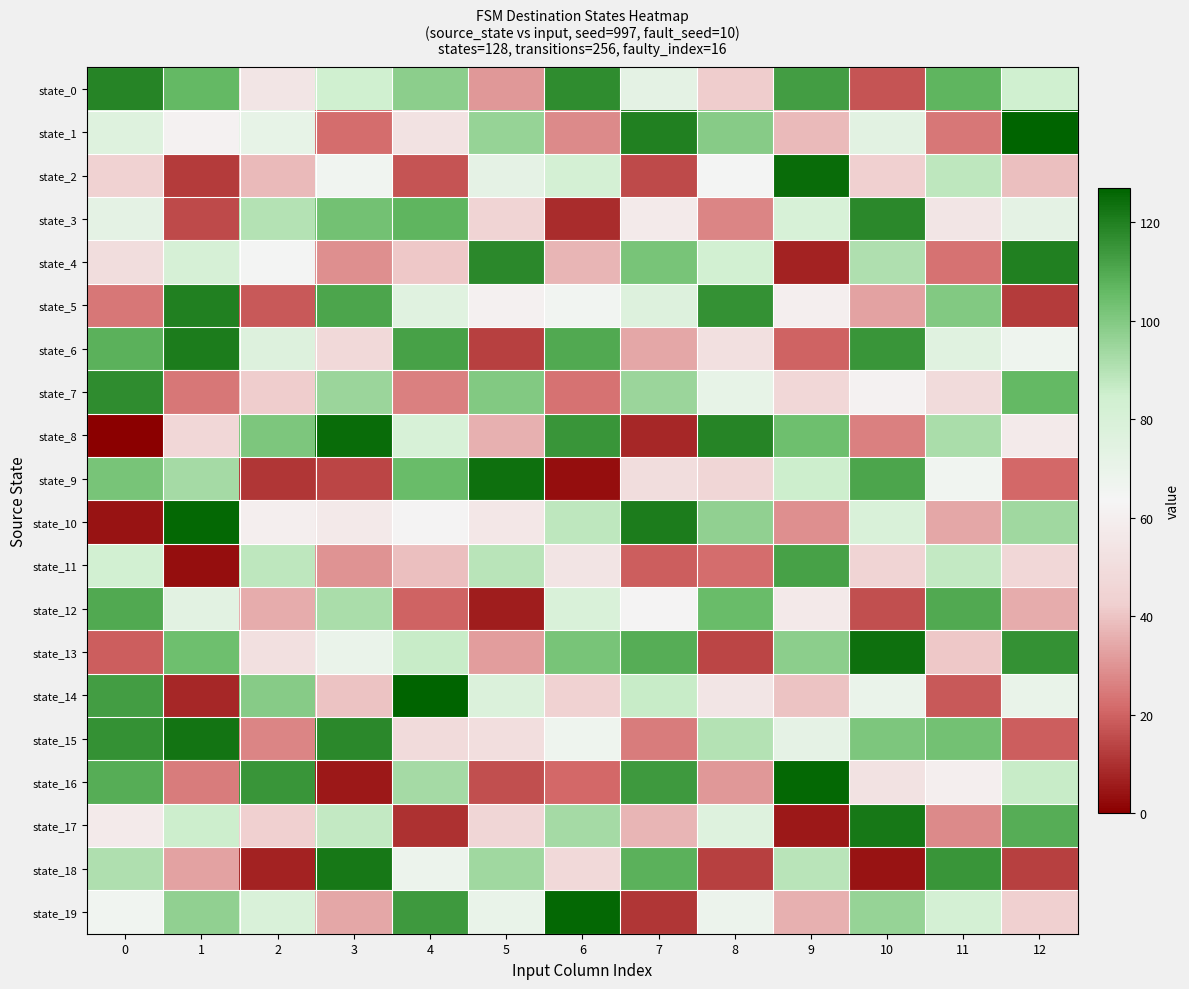

At how many categories does at least one series exceed 3?

13